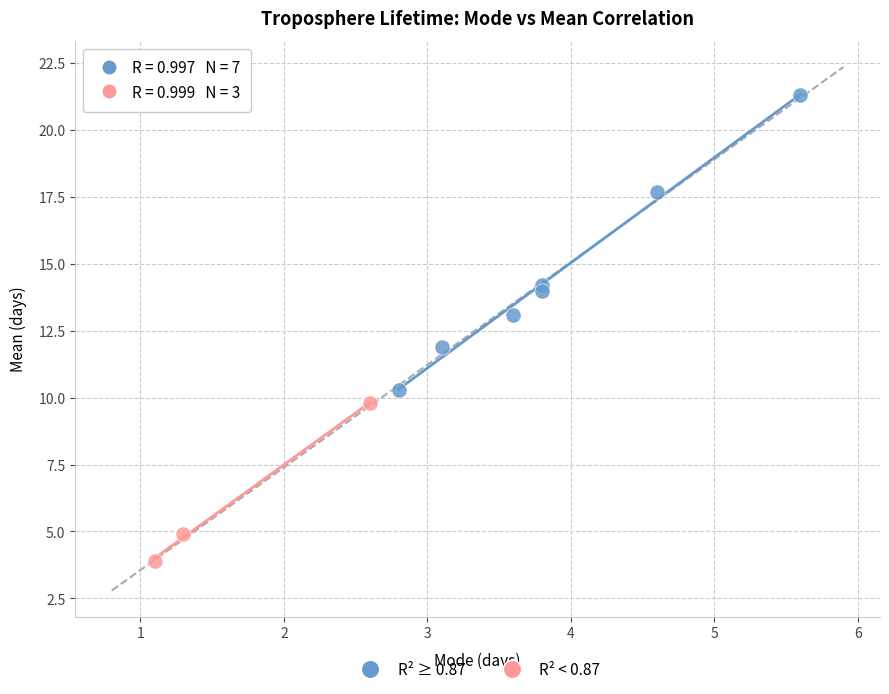

What are all the series names shown in the legend?

R² ≥ 0.87, R² < 0.87